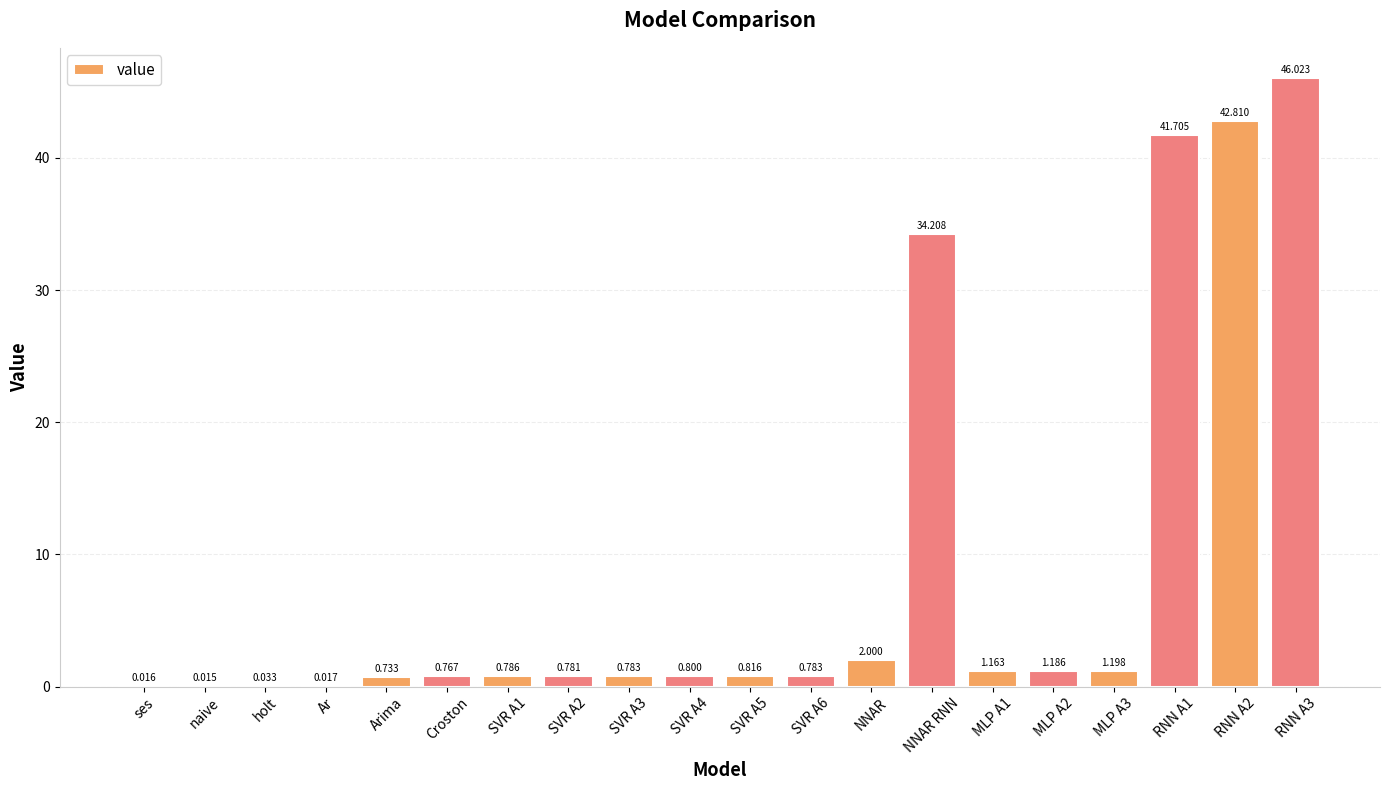

At which label is the value closest to 23?

NNAR RNN